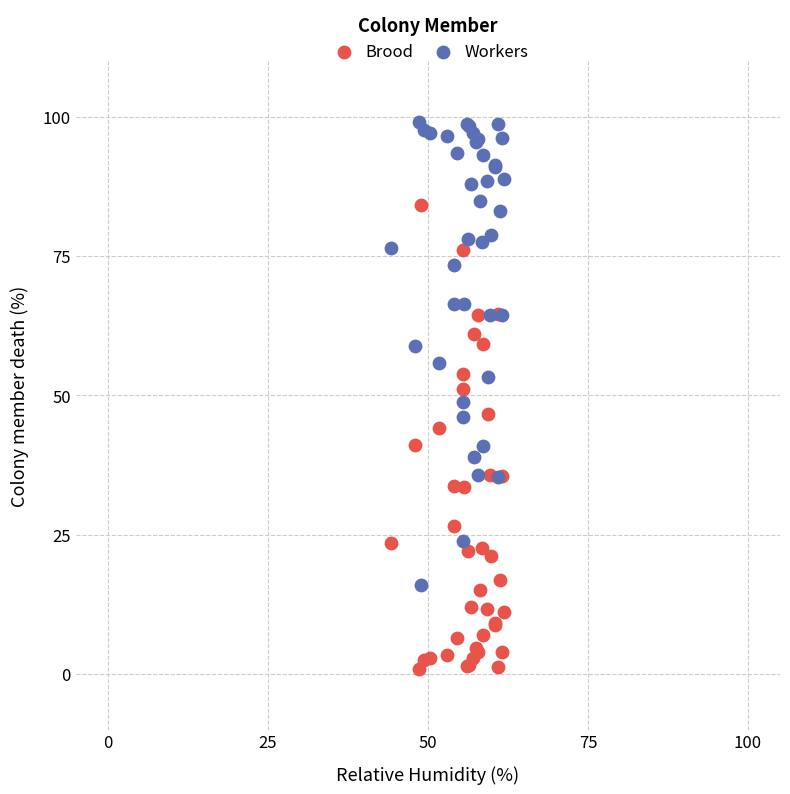

Which series contains the highest Y value?

Workers